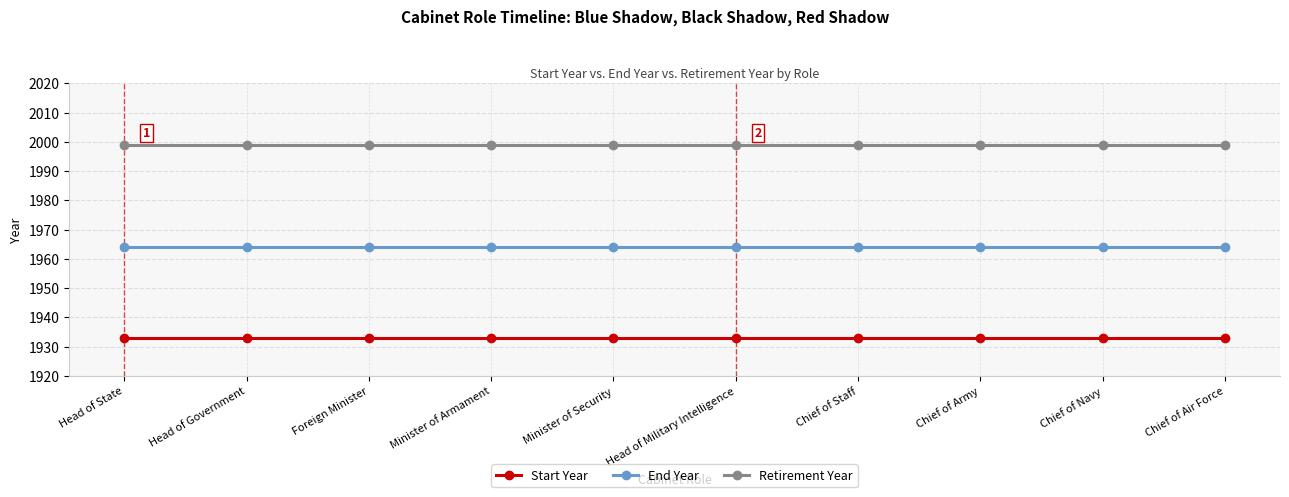

Does the chart have visible grid lines?

Yes